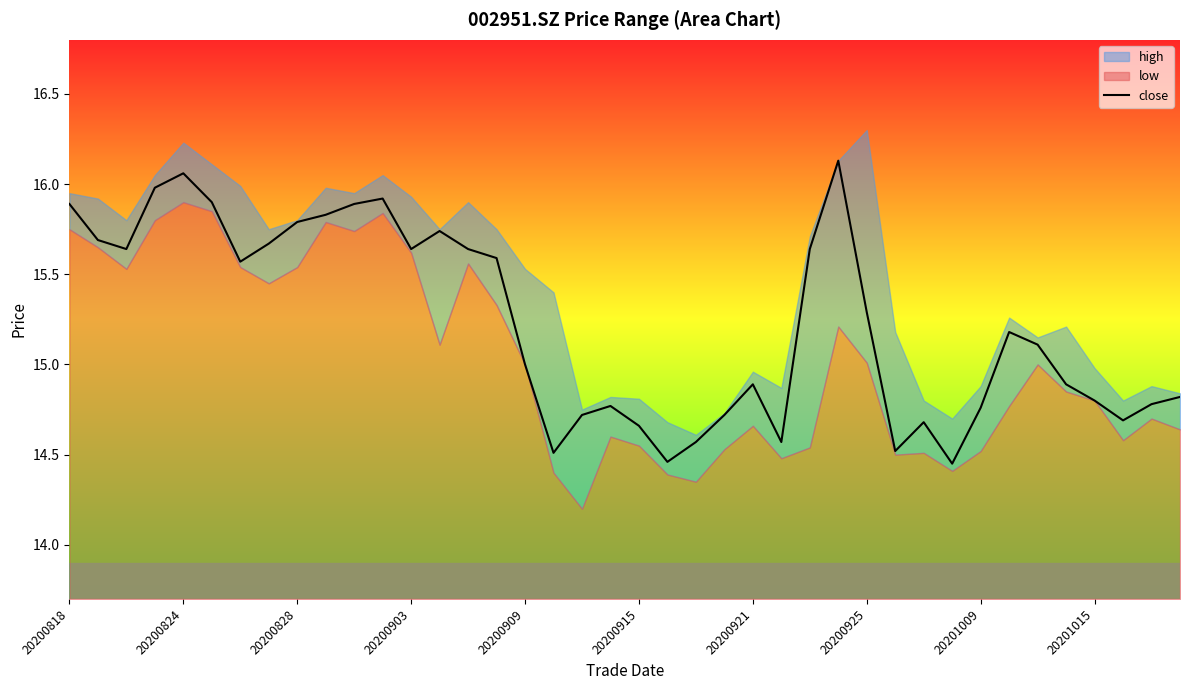

What is the value of the 1st point from the left?

15.9